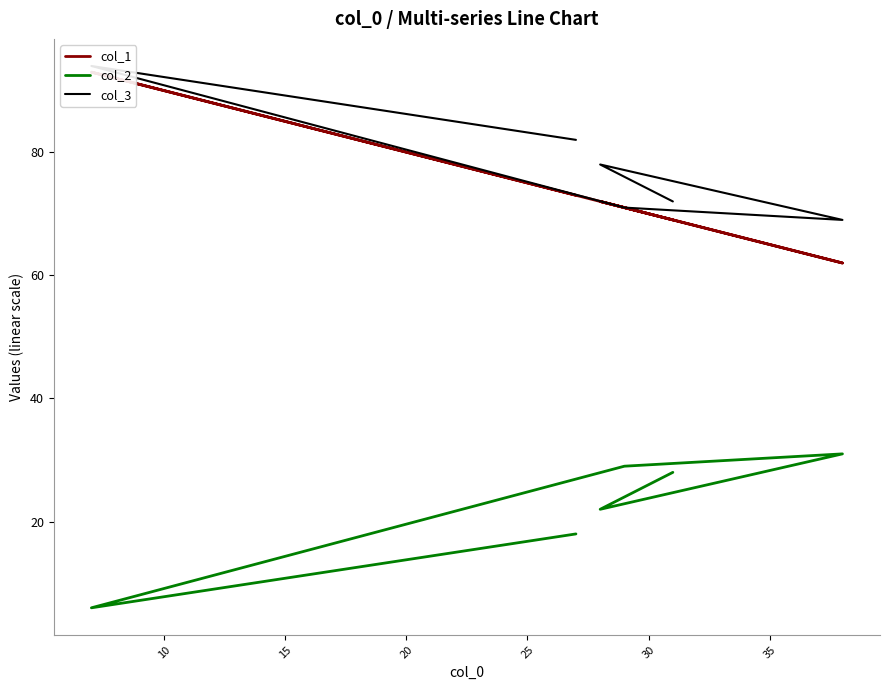

In col_1, how many points are lower than both neighbors (excluding endpoints)?

1